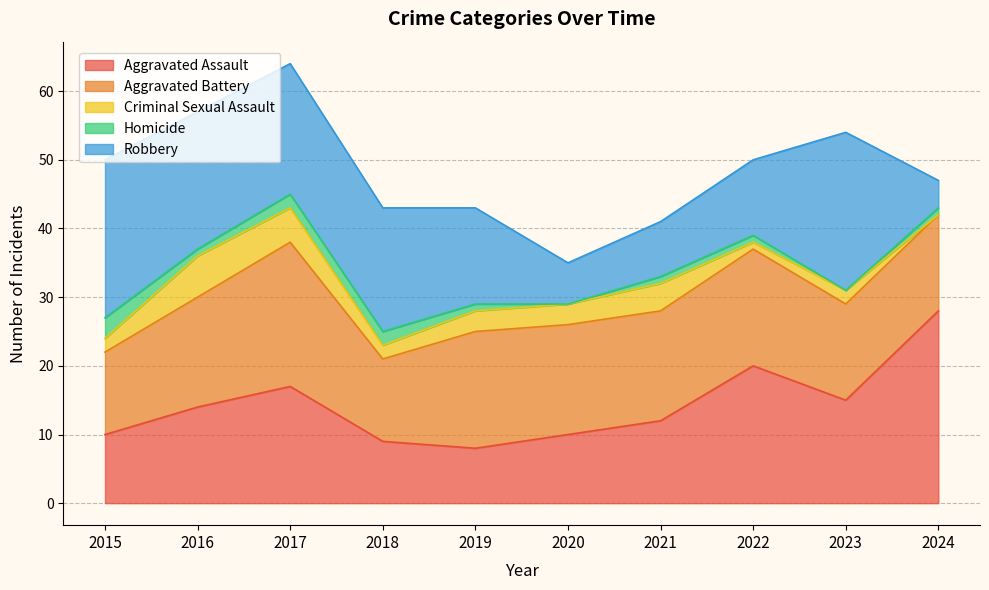

Reading left to right, extract all data points from this chart.

Aggravated Assault: 2015=10	2016=14	2017=17	2018=9	2019=8	2020=10	2021=12	2022=20	2023=15	2024=28
Aggravated Battery: 2015=12	2016=16	2017=21	2018=12	2019=17	2020=16	2021=16	2022=17	2023=14	2024=14
Criminal Sexual Assault: 2015=2	2016=6	2017=5	2018=2	2019=3	2020=3	2021=4	2022=1	2023=2	2024=0
Homicide: 2015=3	2016=1	2017=2	2018=2	2019=1	2020=0	2021=1	2022=1	2023=0	2024=1
Robbery: 2015=23	2016=20	2017=19	2018=18	2019=14	2020=6	2021=8	2022=11	2023=23	2024=4